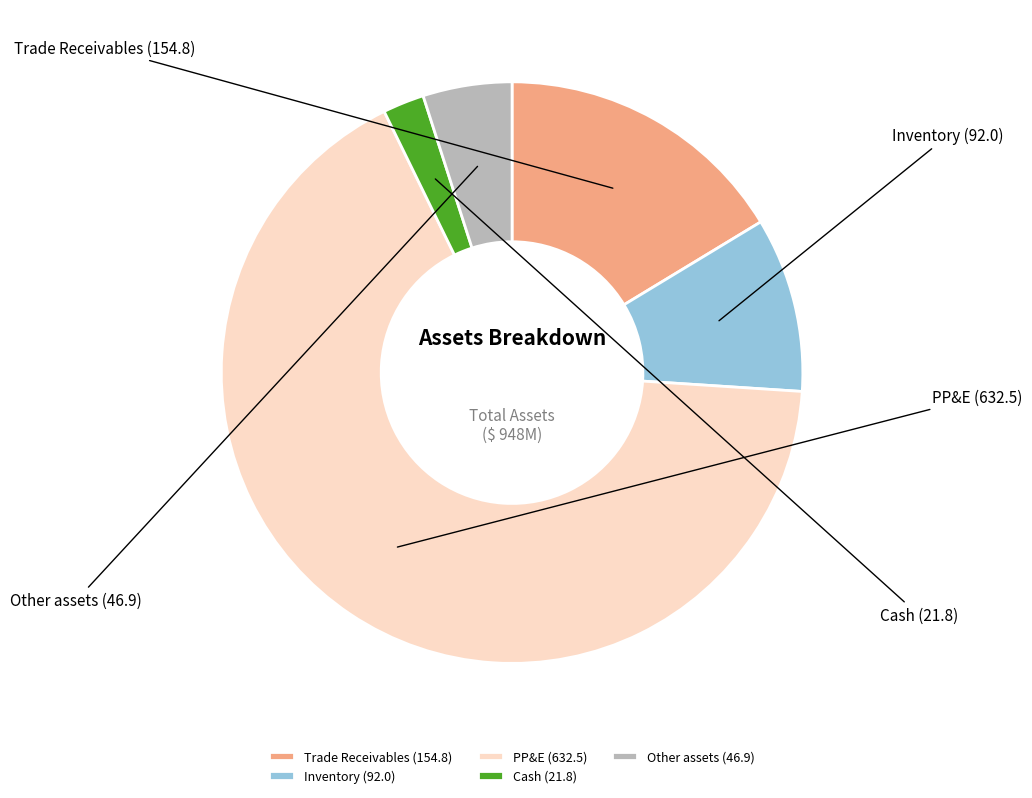

Which category has the smallest portion of the pie?

Cash